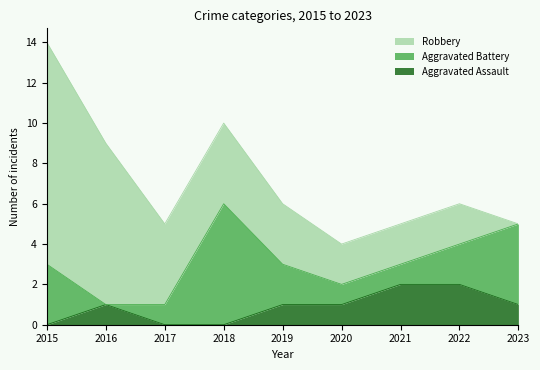

Where does the Robbery series first go above 3?

2015